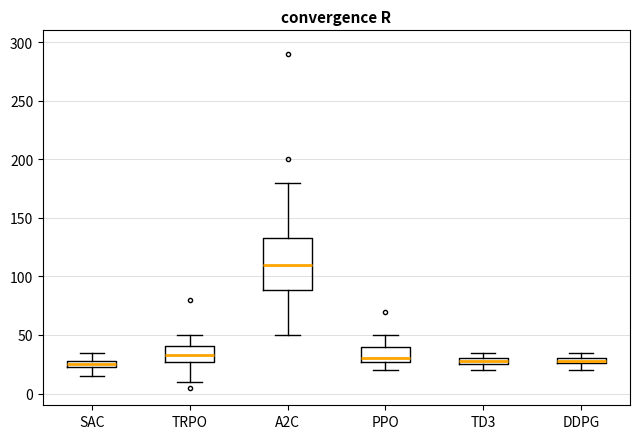

Which box is the tallest, from its lower edge to its upper edge?

A2C